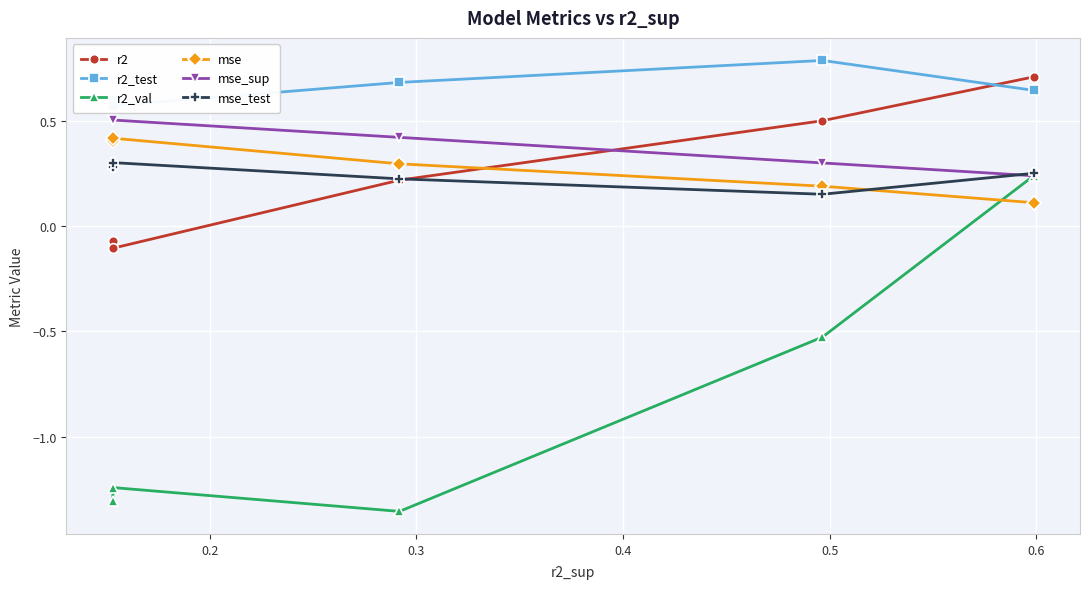

True or false: r2 has more than 2 points higher than both neighbors.

False